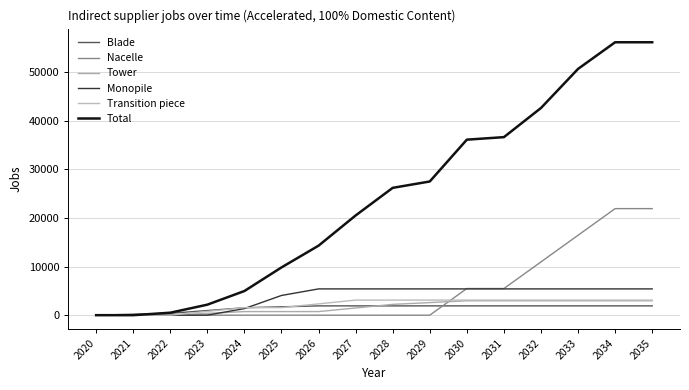

Does the chart display data point markers on the line(s)?

No